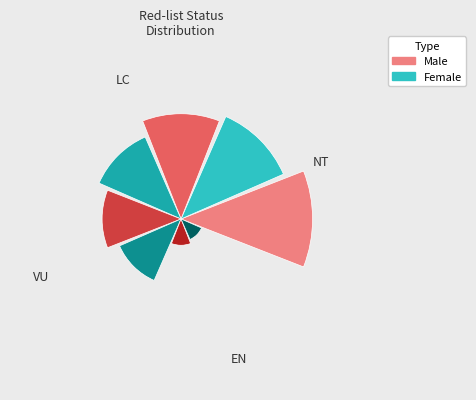

To the nearest percent, what is the difference between the LC and VU slice percentages?

13%